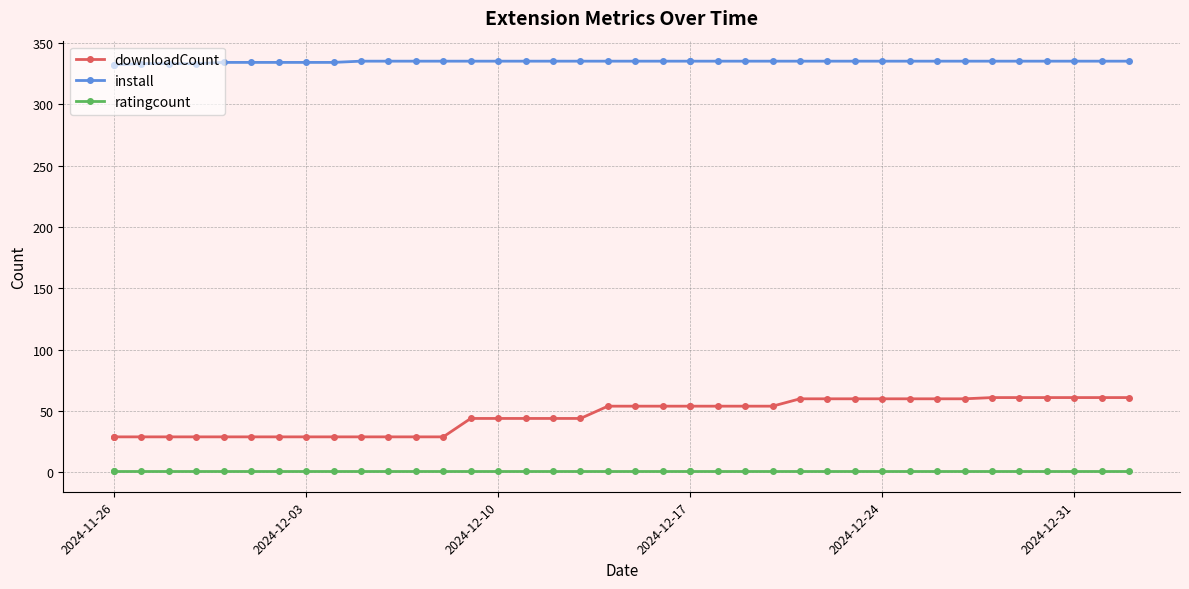

Which series has the widest spread of values?

downloadCount